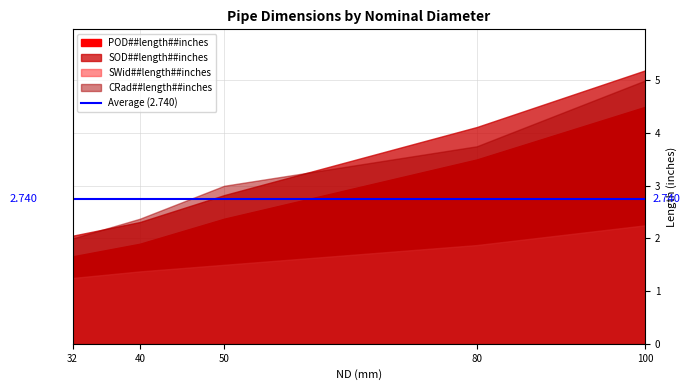

True or false: POD##length##inches and SOD##length##inches cross at least once.

False